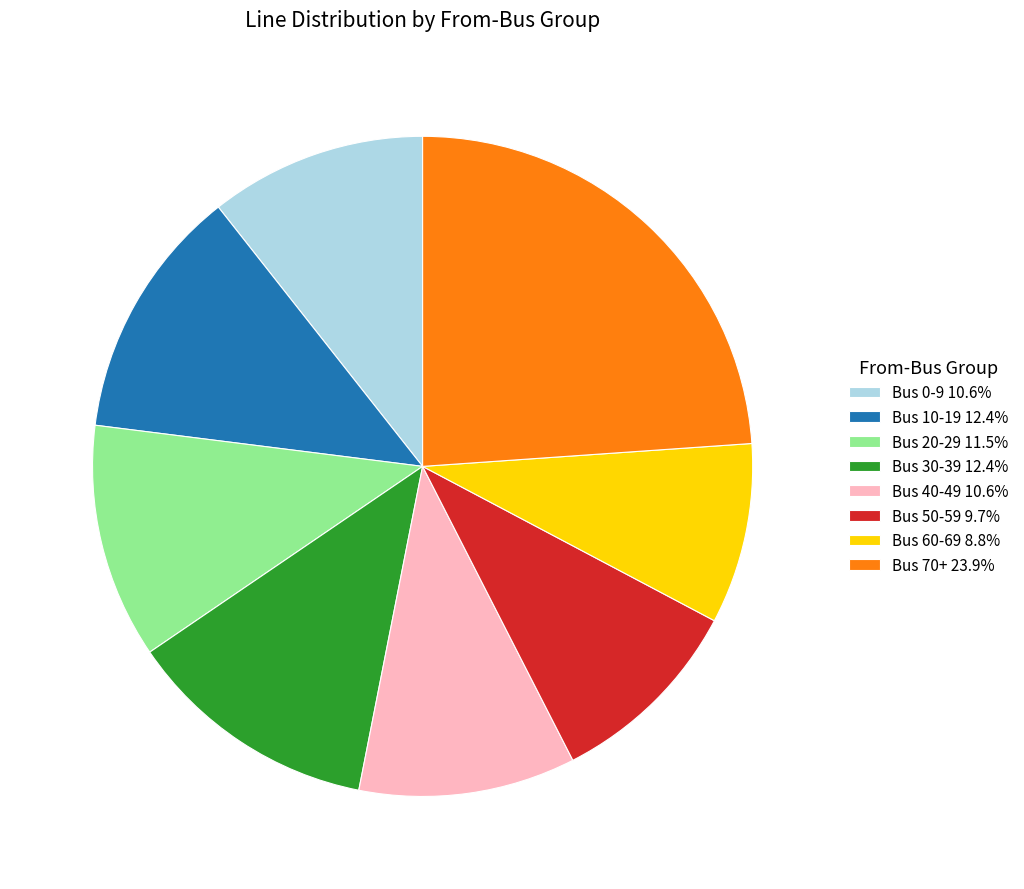

How many slices are in this pie chart?

8